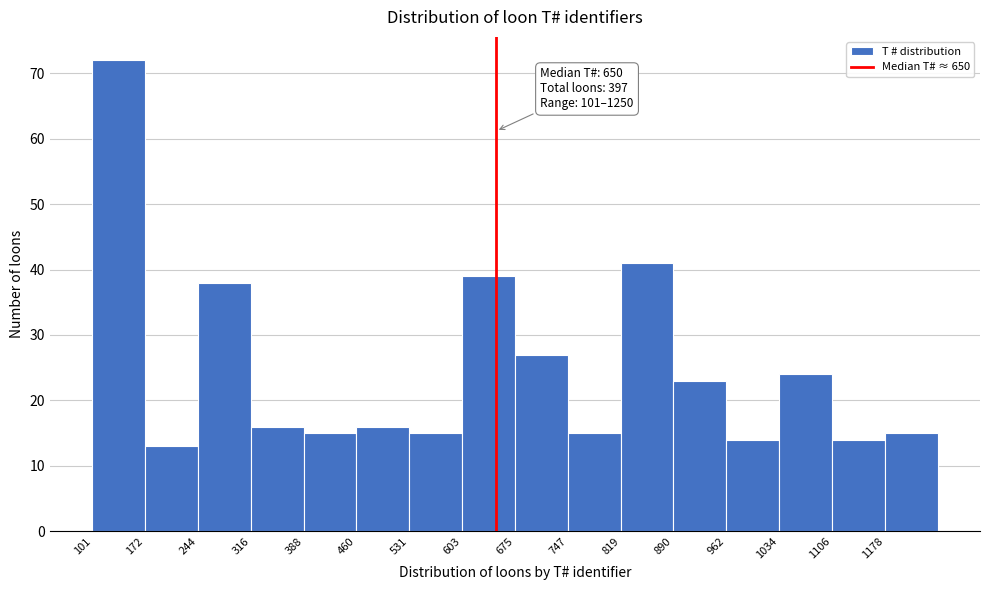

Over which range of the x-axis is the bar tallest?

100 to 170